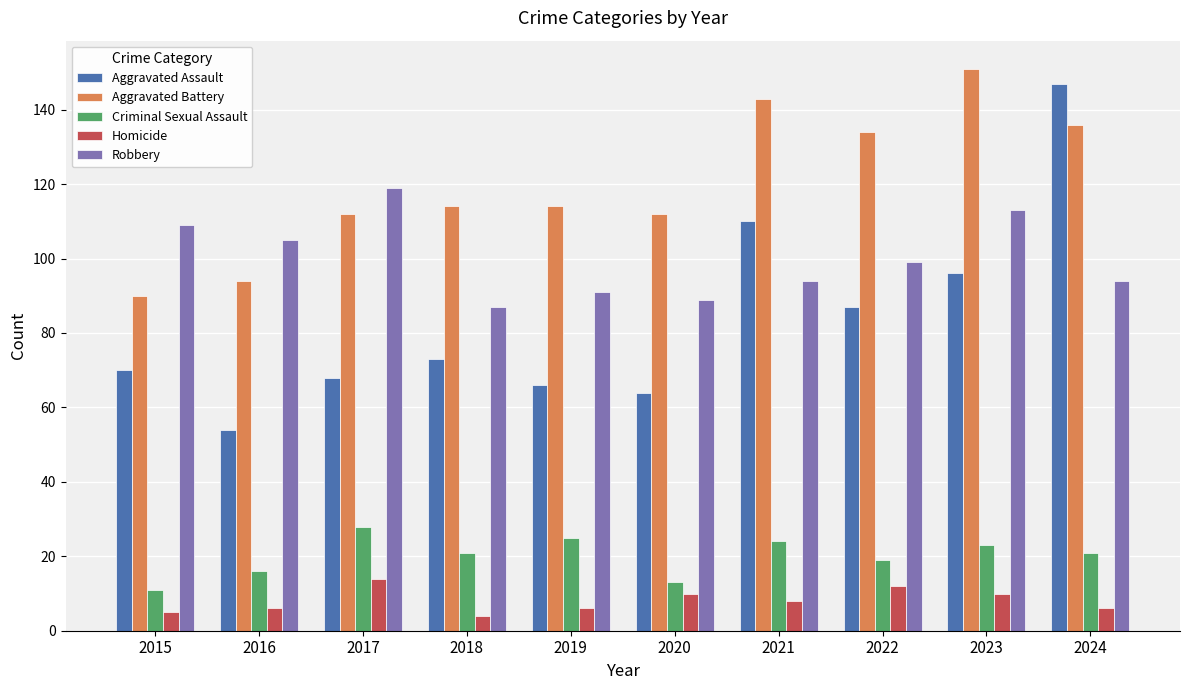

Is it true that Robbery equals 127 at 2018?

False